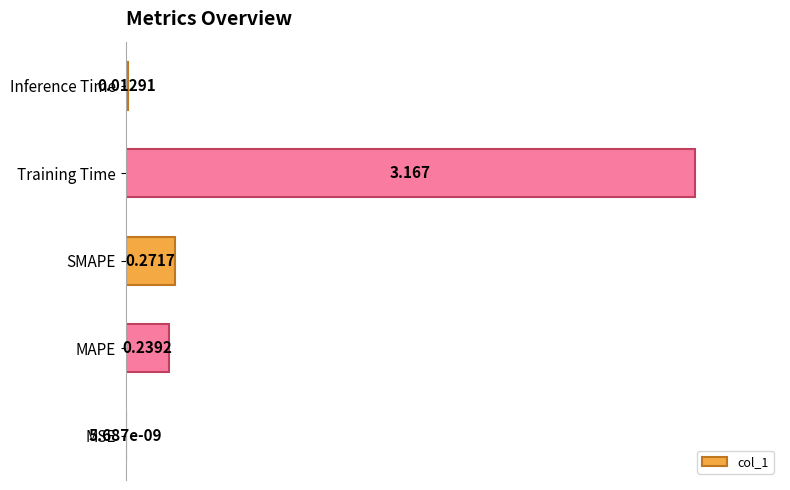

Are the bars horizontal?

Yes